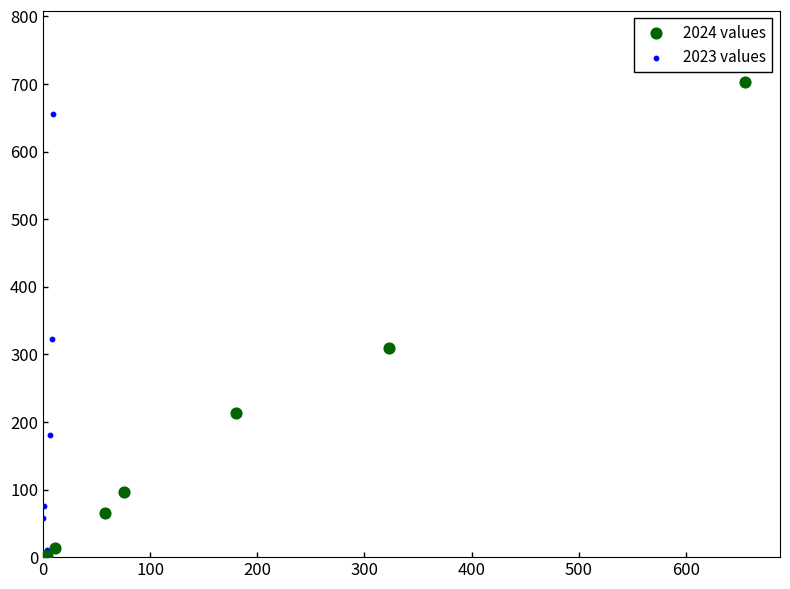

Which series reaches the maximum Y coordinate?

2024 values